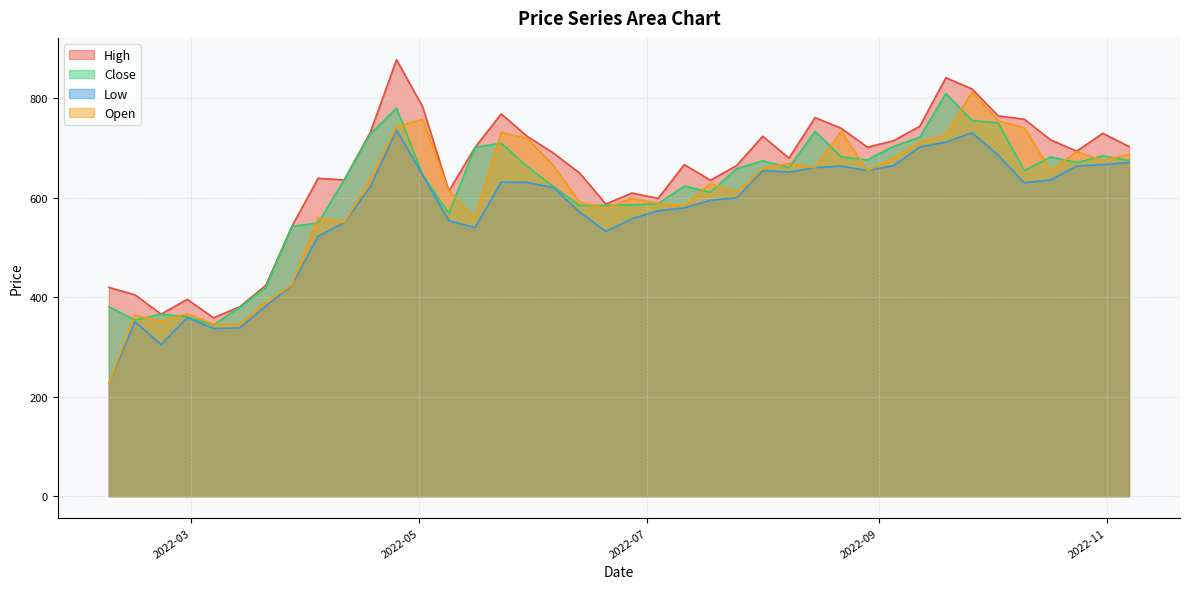

Between 2022-08-01 and 2022-08-15, which series saw the biggest shift?

Close